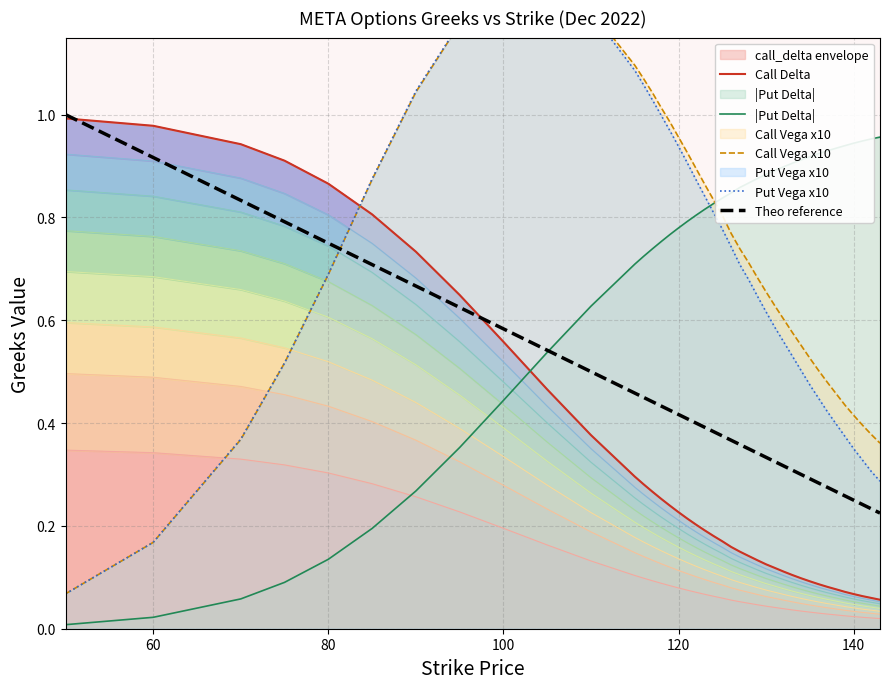

True or false: Put Vega x10 has more than 1 points higher than both neighbors.

False